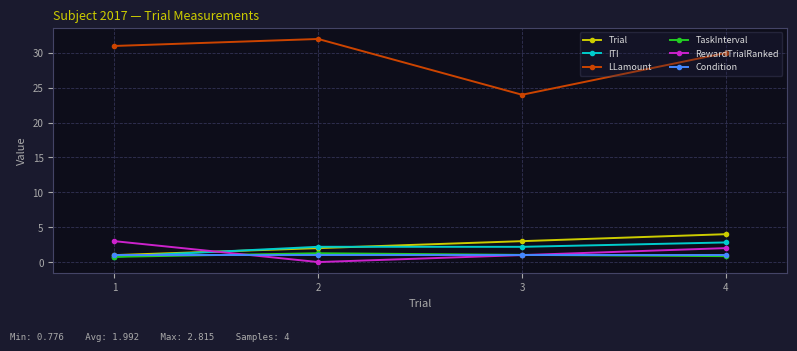

The RewardTrialRanked series shows 2.0 at 4. True or false?

True